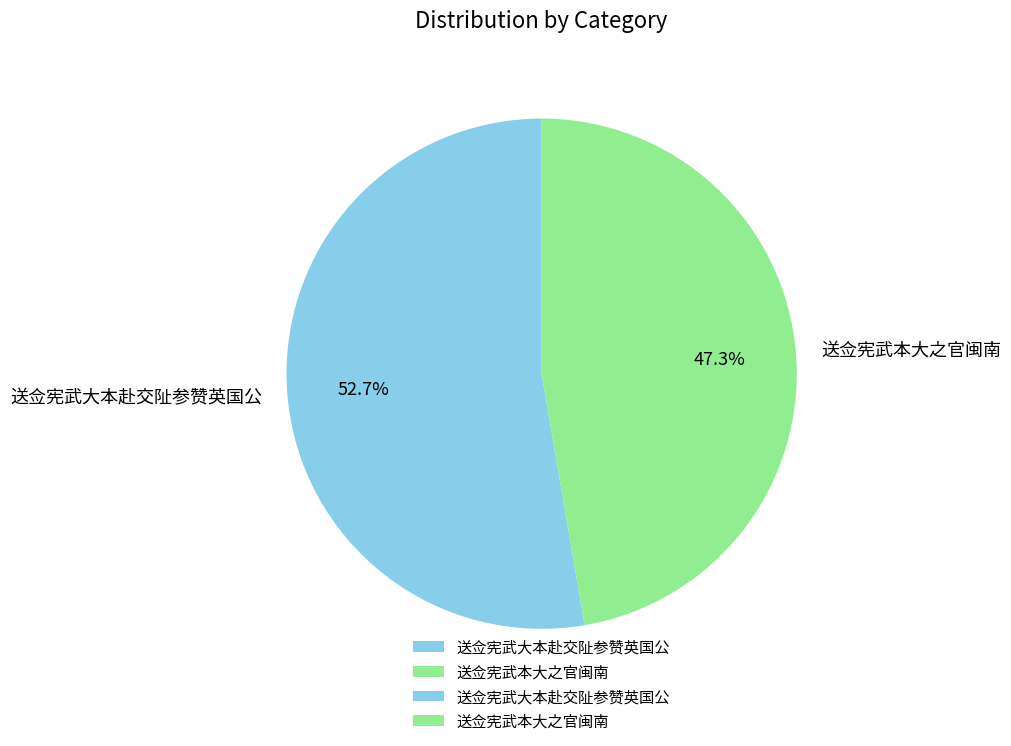

What is the largest slice in the pie chart?

送佥宪武大本赴交阯参赞英国公